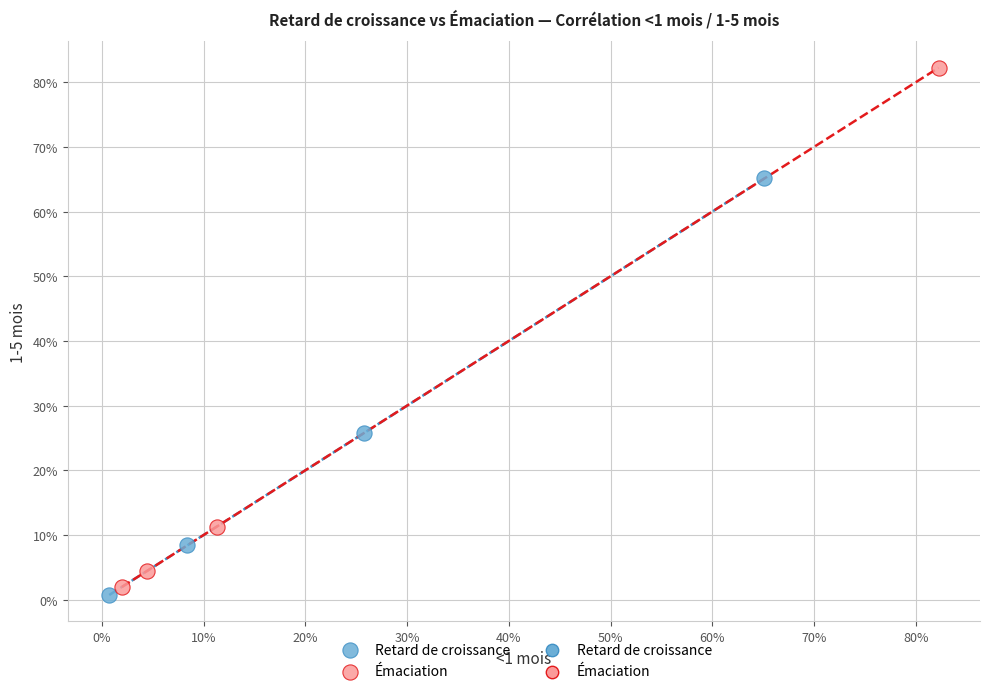

Which series has the largest Y range (max minus min)?

Émaciation